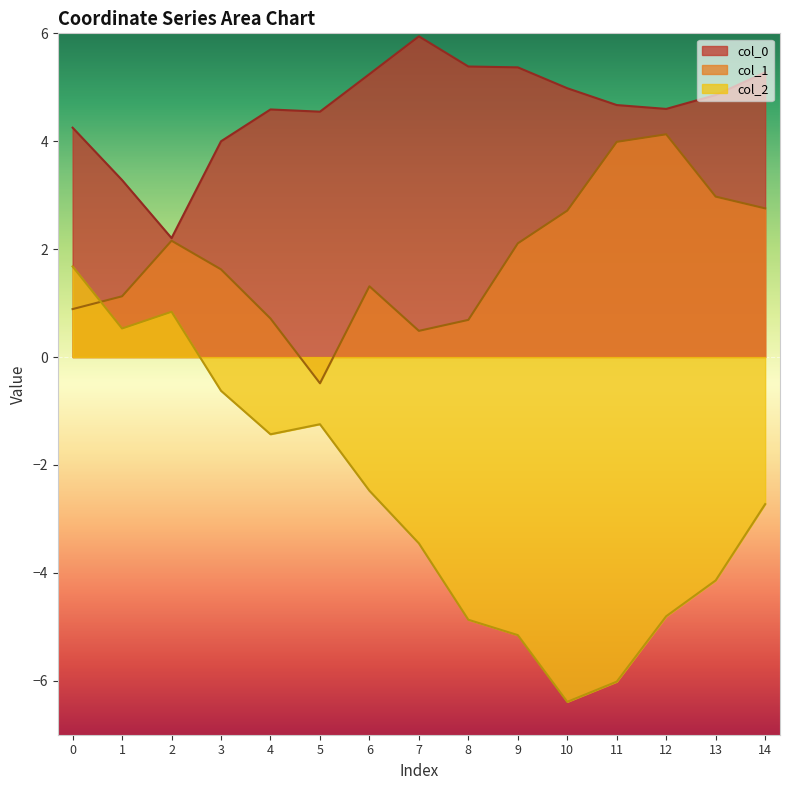

Which series has the widest spread of values?

col_2